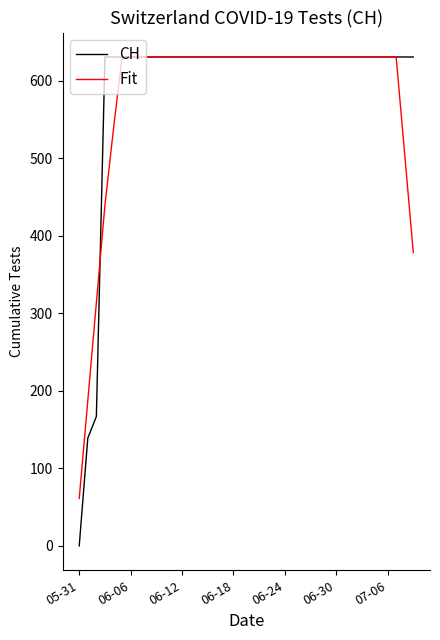

What is the highest value of the Fit series?

631.0